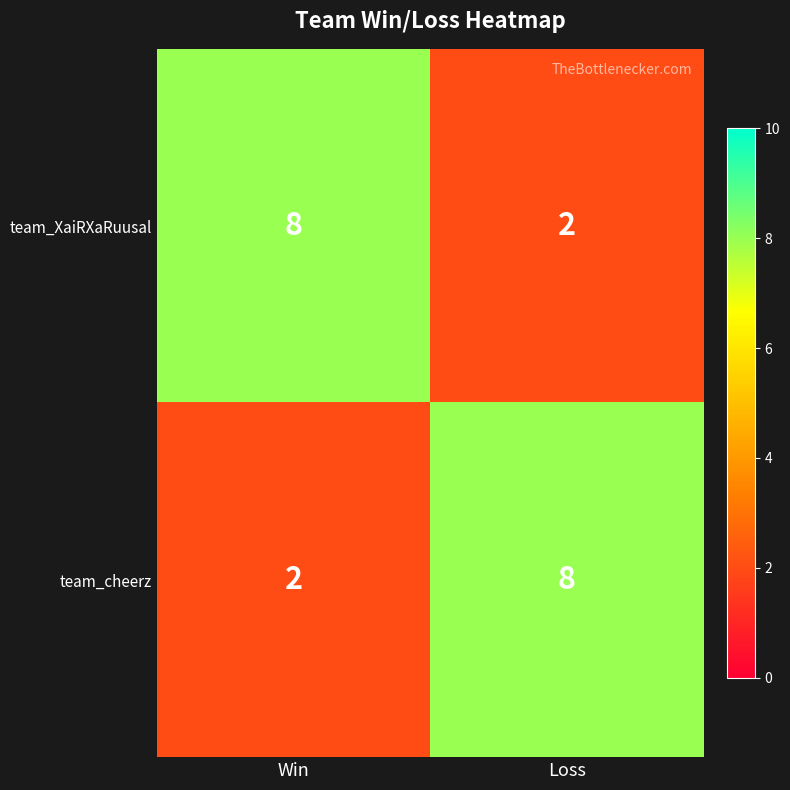

Rank the series at Win from highest to lowest value.

team_XaiRXaRuusal, team_cheerz